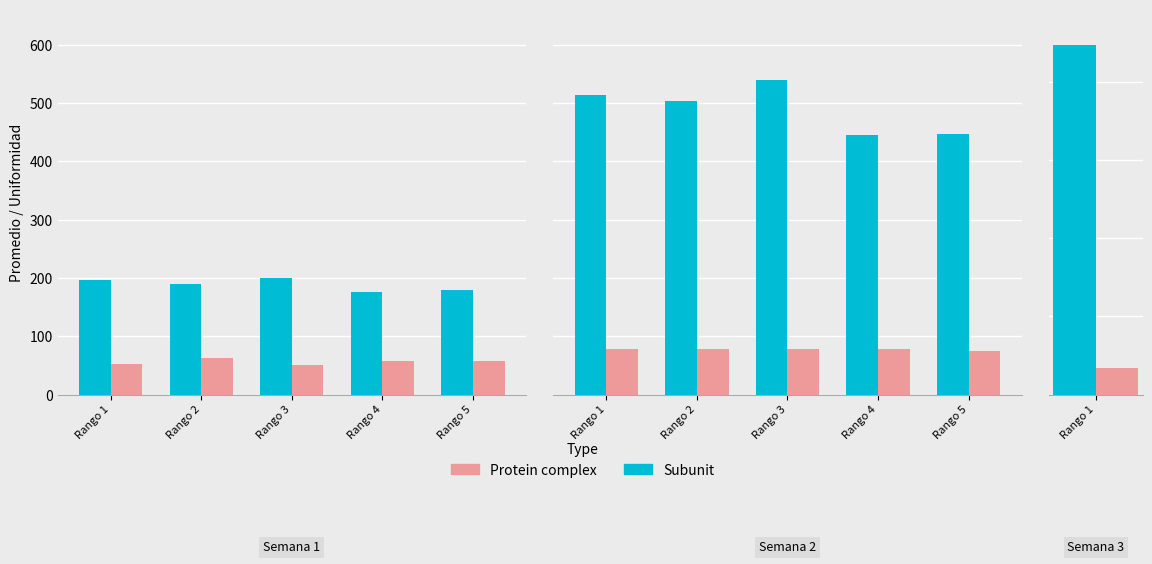

At Rango 1, list the series in order from largest to smallest.

Promedio (Subunit), Uniformidad (Protein complex)